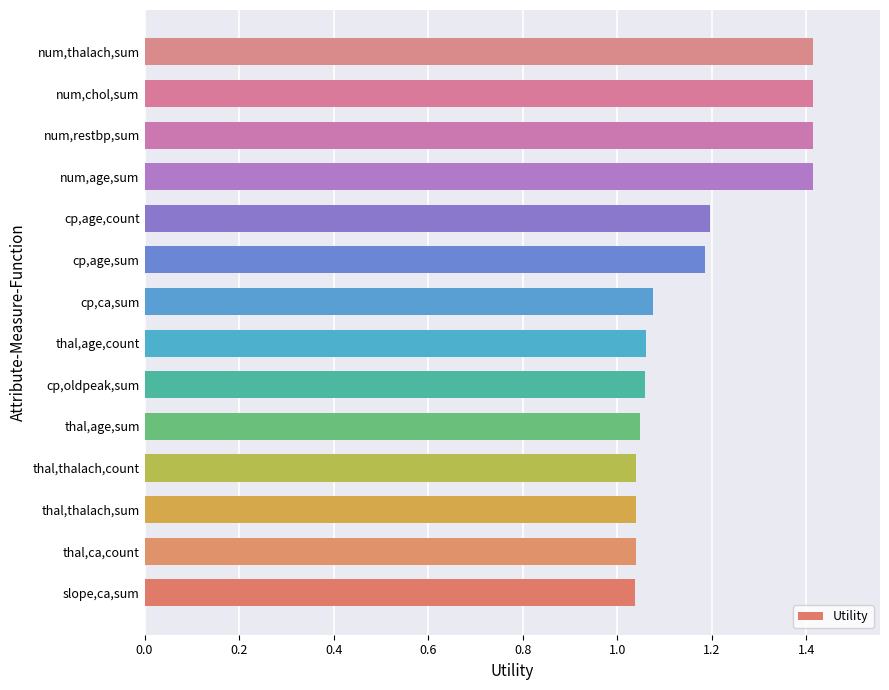

What is the average value?

1.2